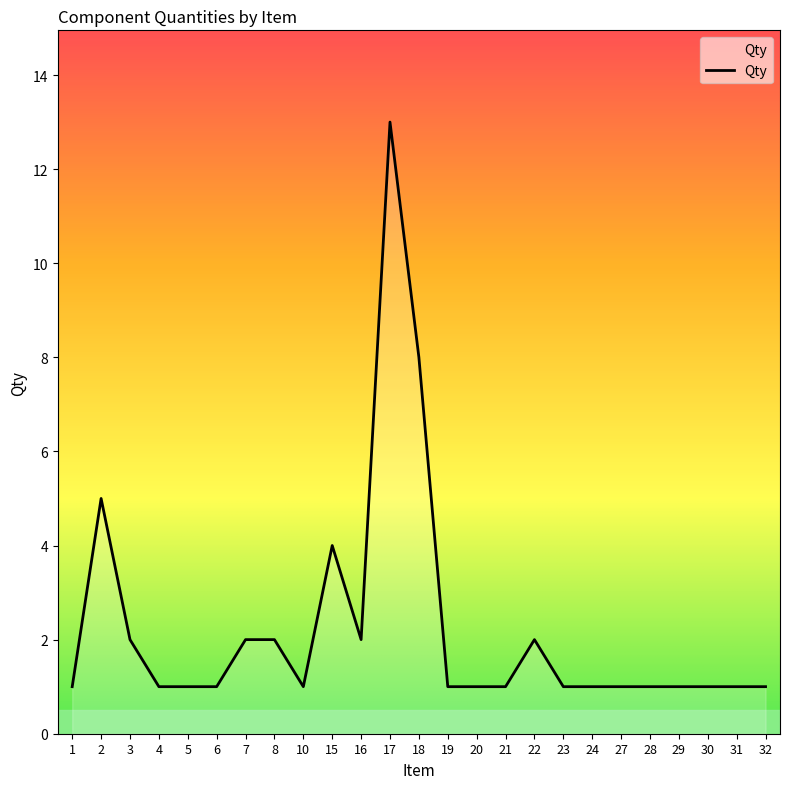

Where is the first local maximum?

2